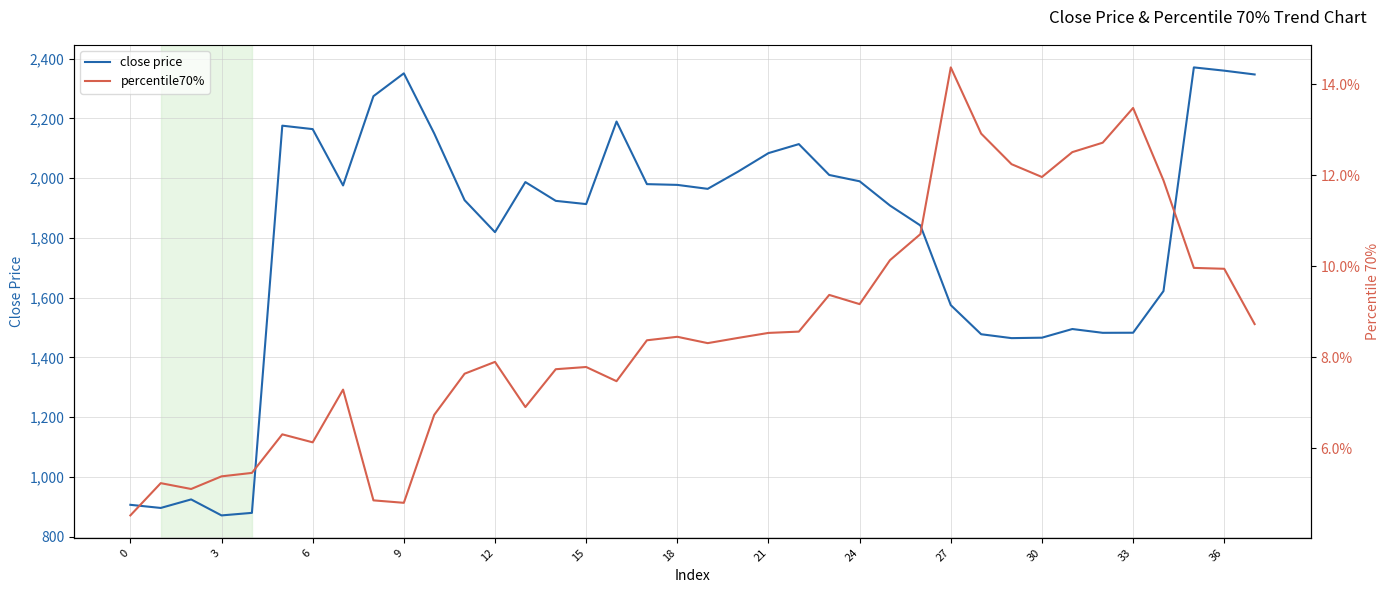

The value of close price at 9 is 2350.8. True or false?

True